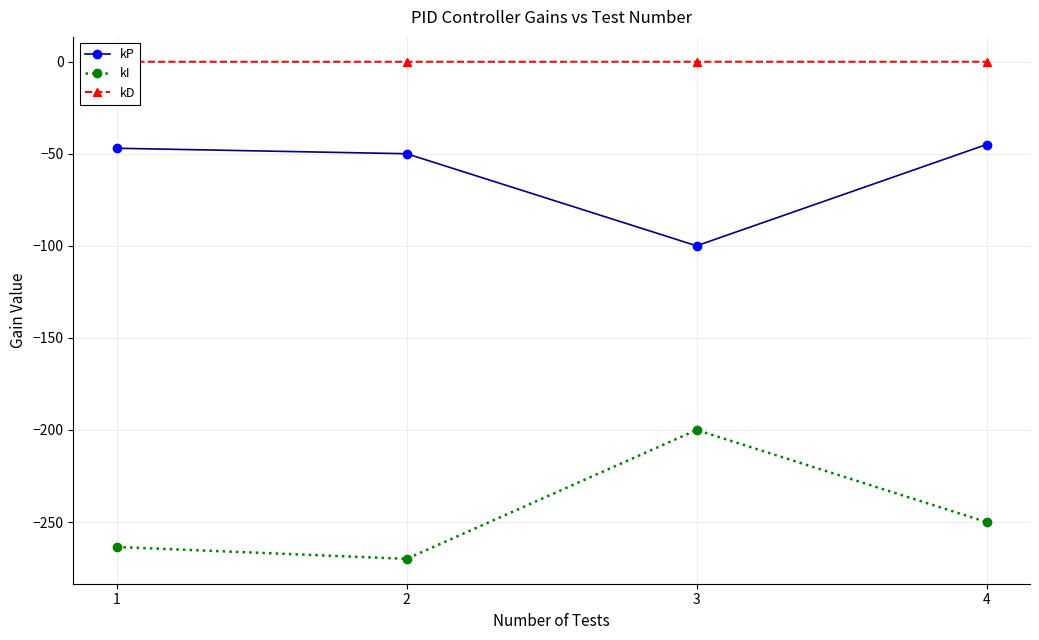

Where is kI nearest to the value -235?

4